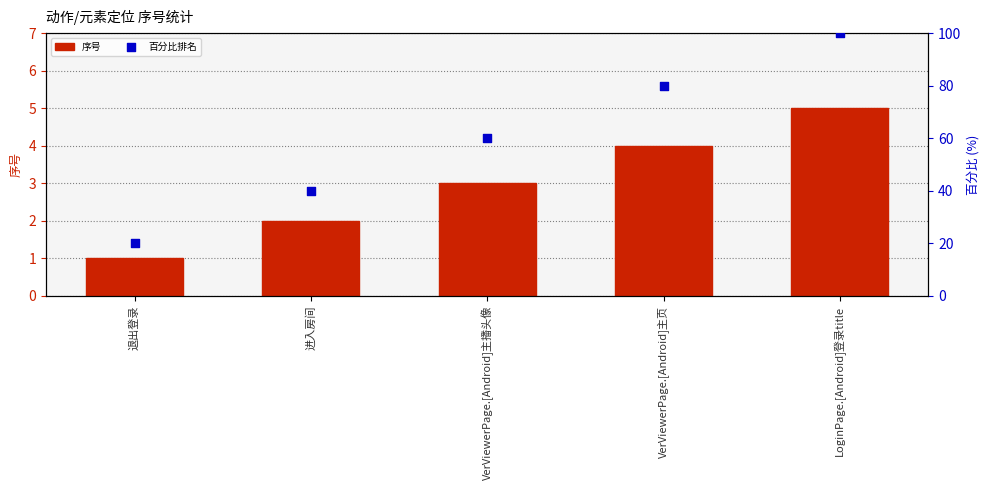

Is the value of 百分比排名 at VerViewerPage.[Android]主播头像 greater than the value of 序号 at 退出登录?

Yes